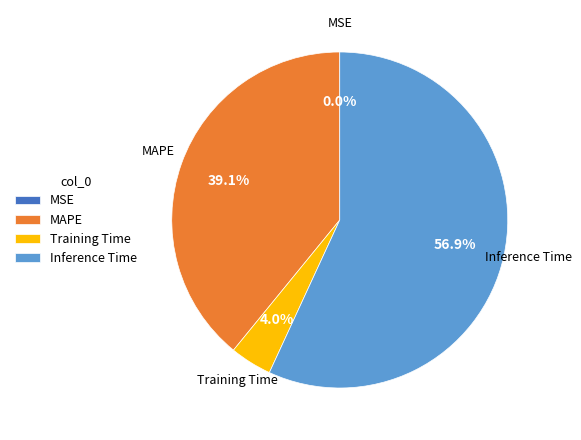

How much of the chart is everything except MAPE?

60.9%